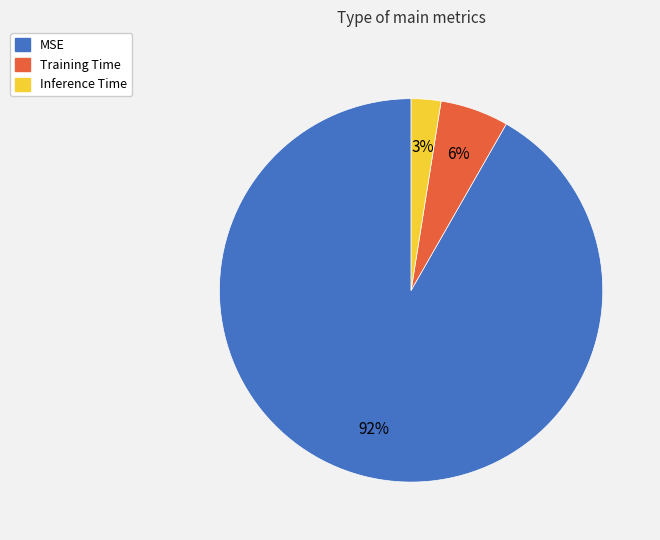

Rank the categories by value from lowest to highest.

Inference Time, Training Time, MSE